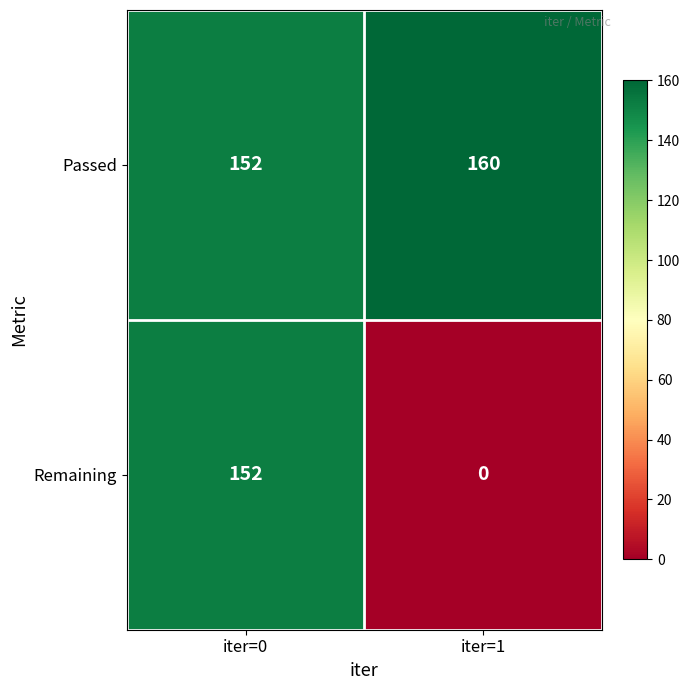

Count the number of categories in the chart.

2